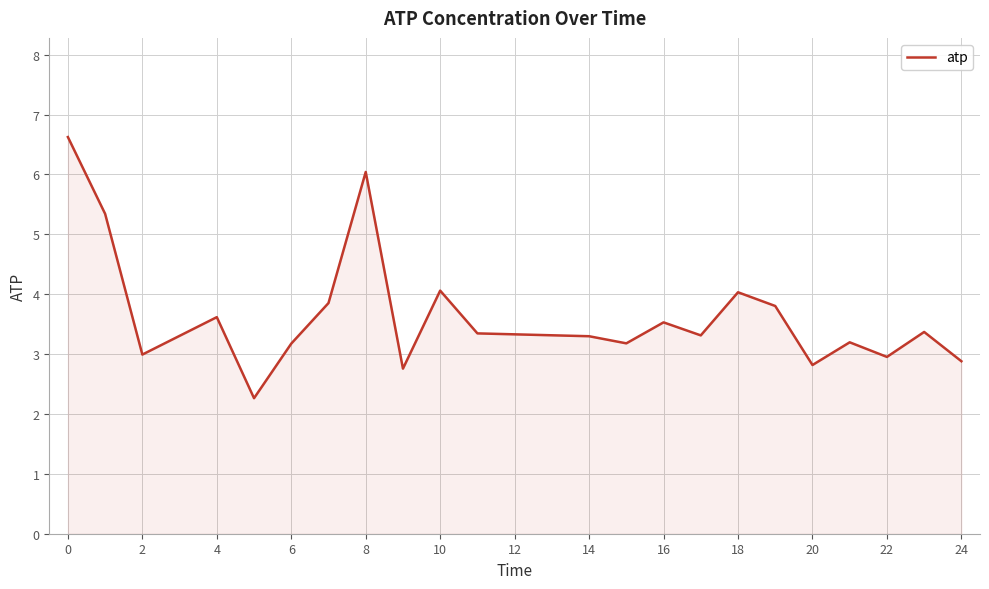

What is the average value?

3.7